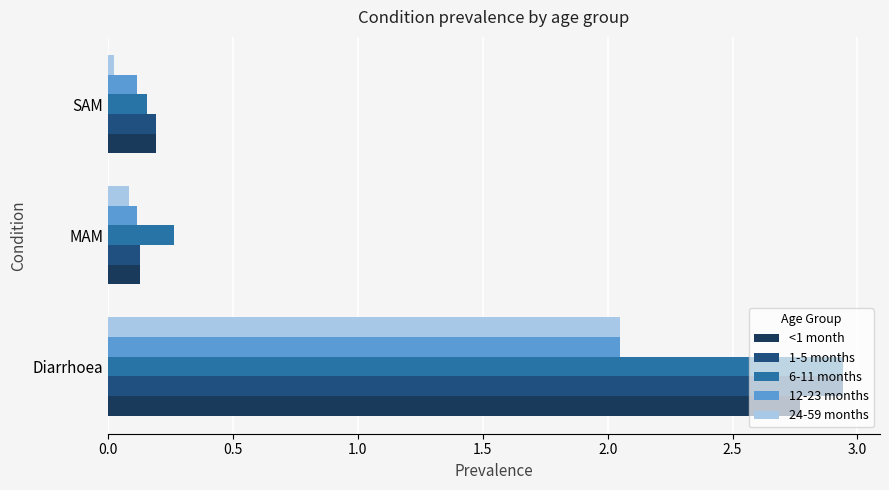

List the labels in order of 6-11 months value, smallest first.

SAM, MAM, Diarrhoea